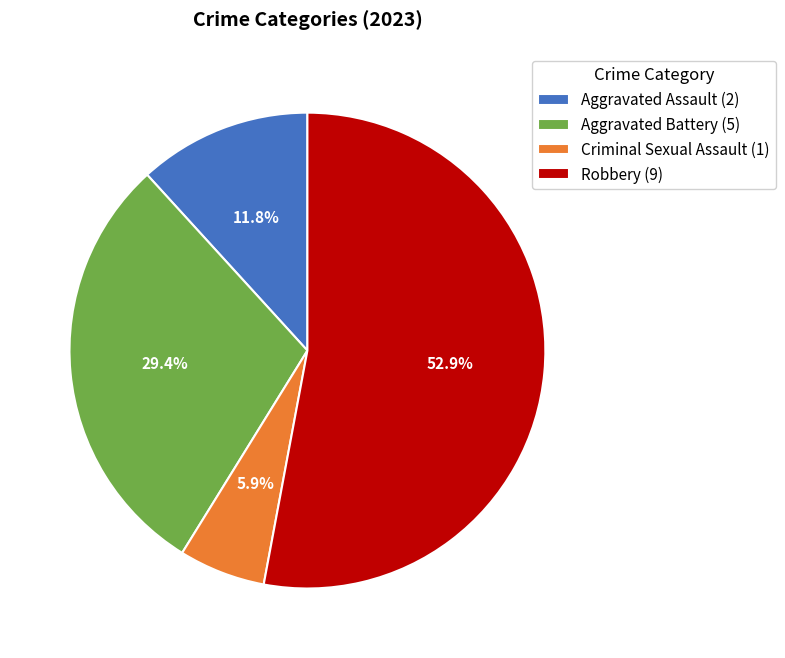

Rank the categories by value from lowest to highest.

Criminal Sexual Assault, Aggravated Assault, Aggravated Battery, Robbery